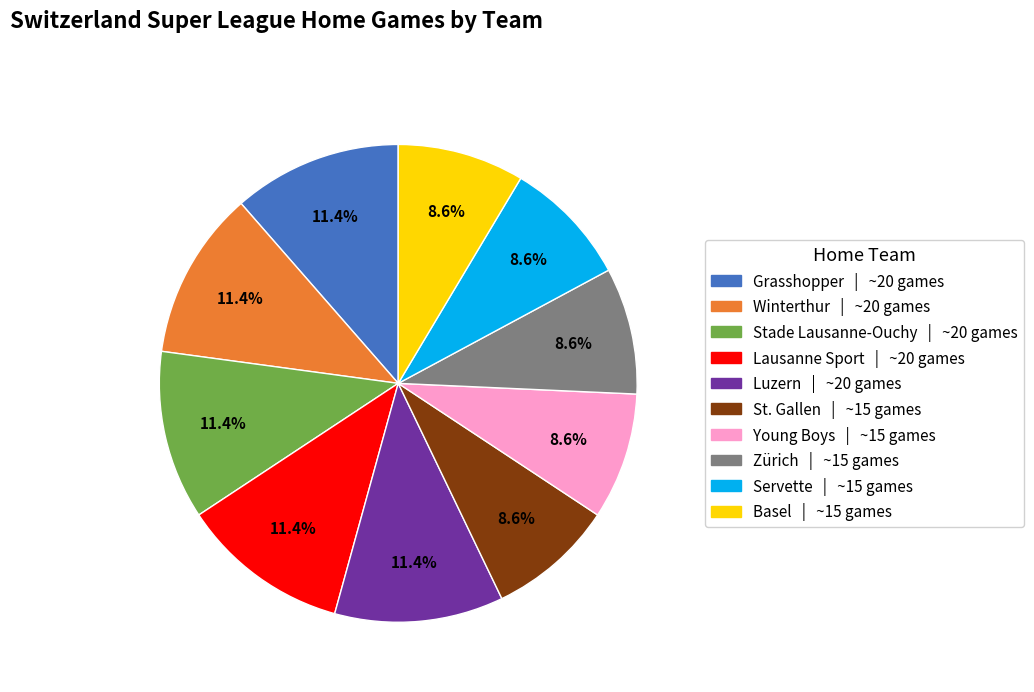

Does any single category account for the majority?

No